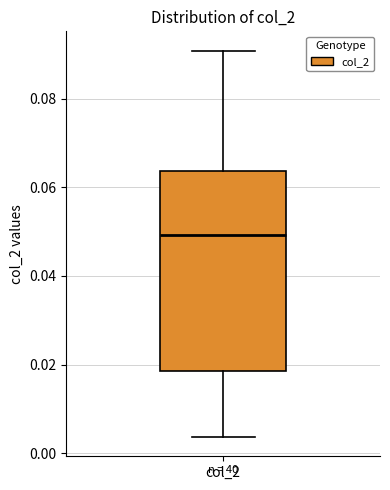

Where does the median line of the box for col_2 sit on the y-axis? The values are not printed on the chart, so give them approximately, as read against the axis.

0.050